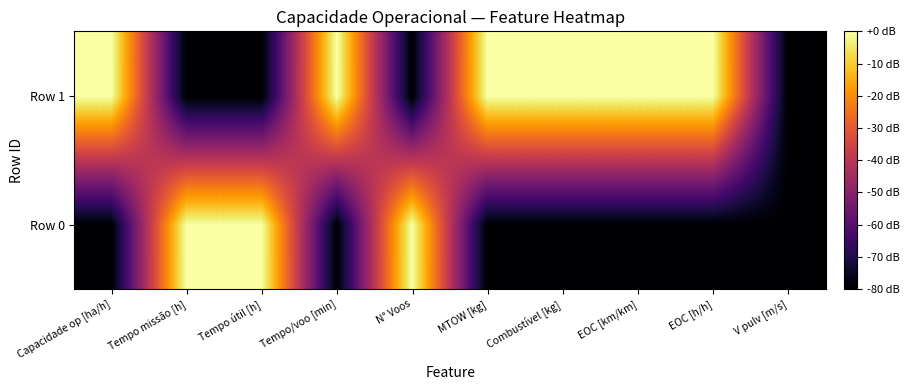

What is the smallest value displayed?

-80